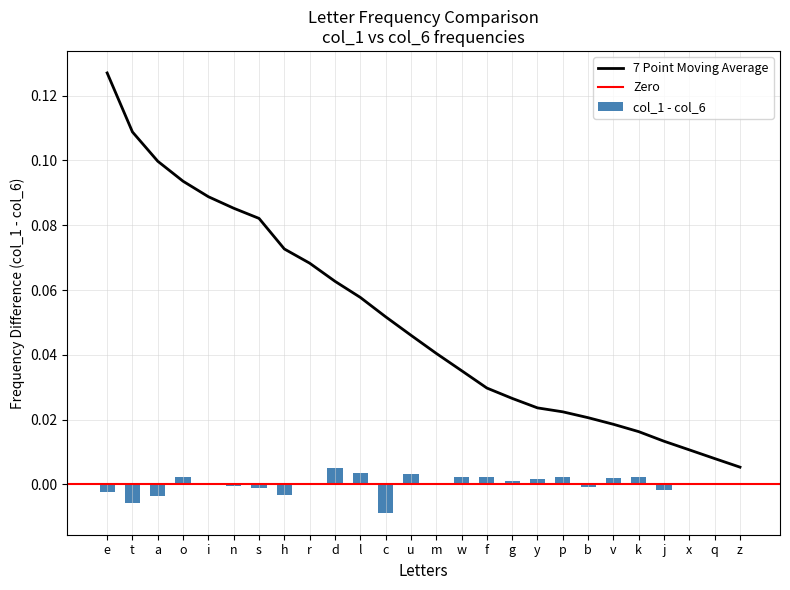

Is it true that the value at l is 0.0?

False